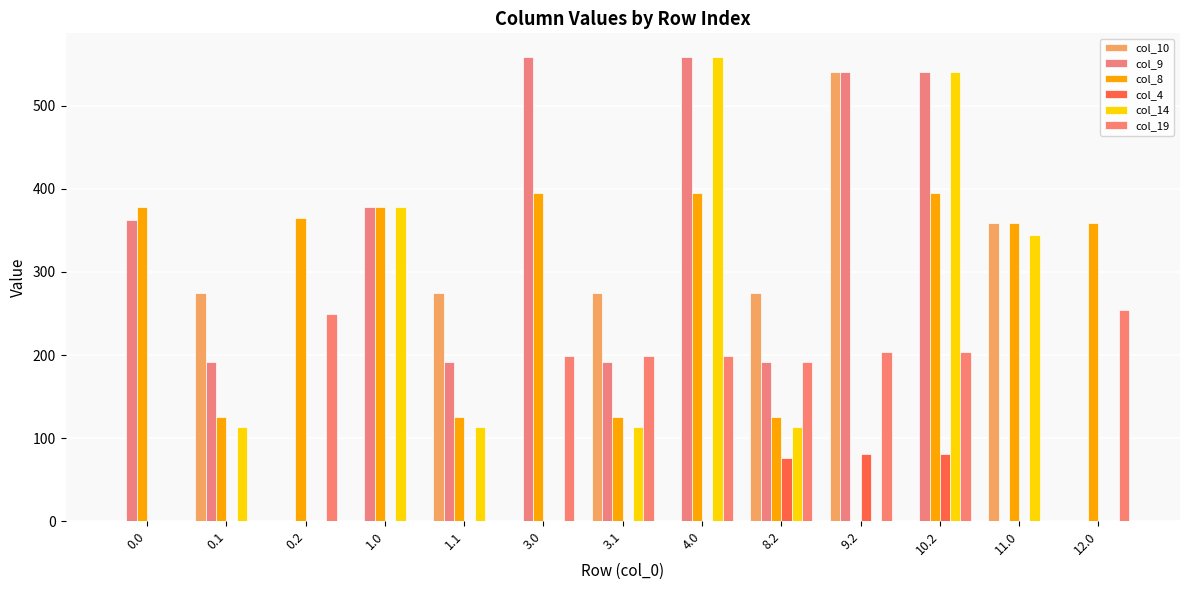

How many values in the col_19 series exceed 199?

7